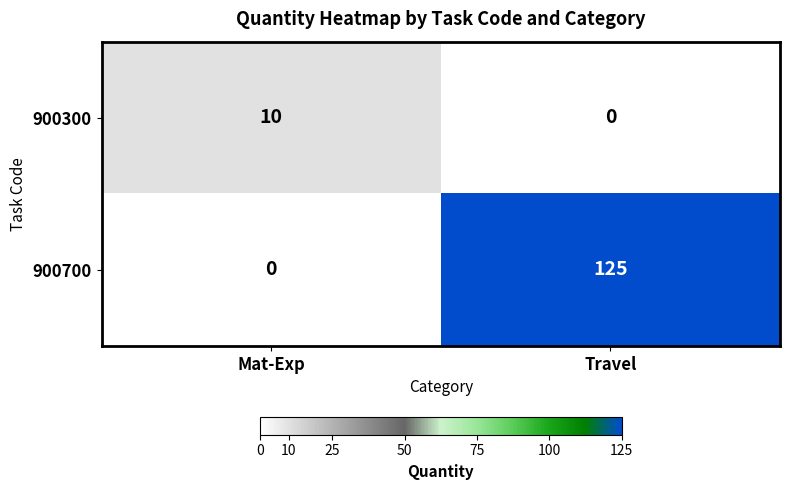

List the series in order of their overall mean, highest first.

900700, 900300